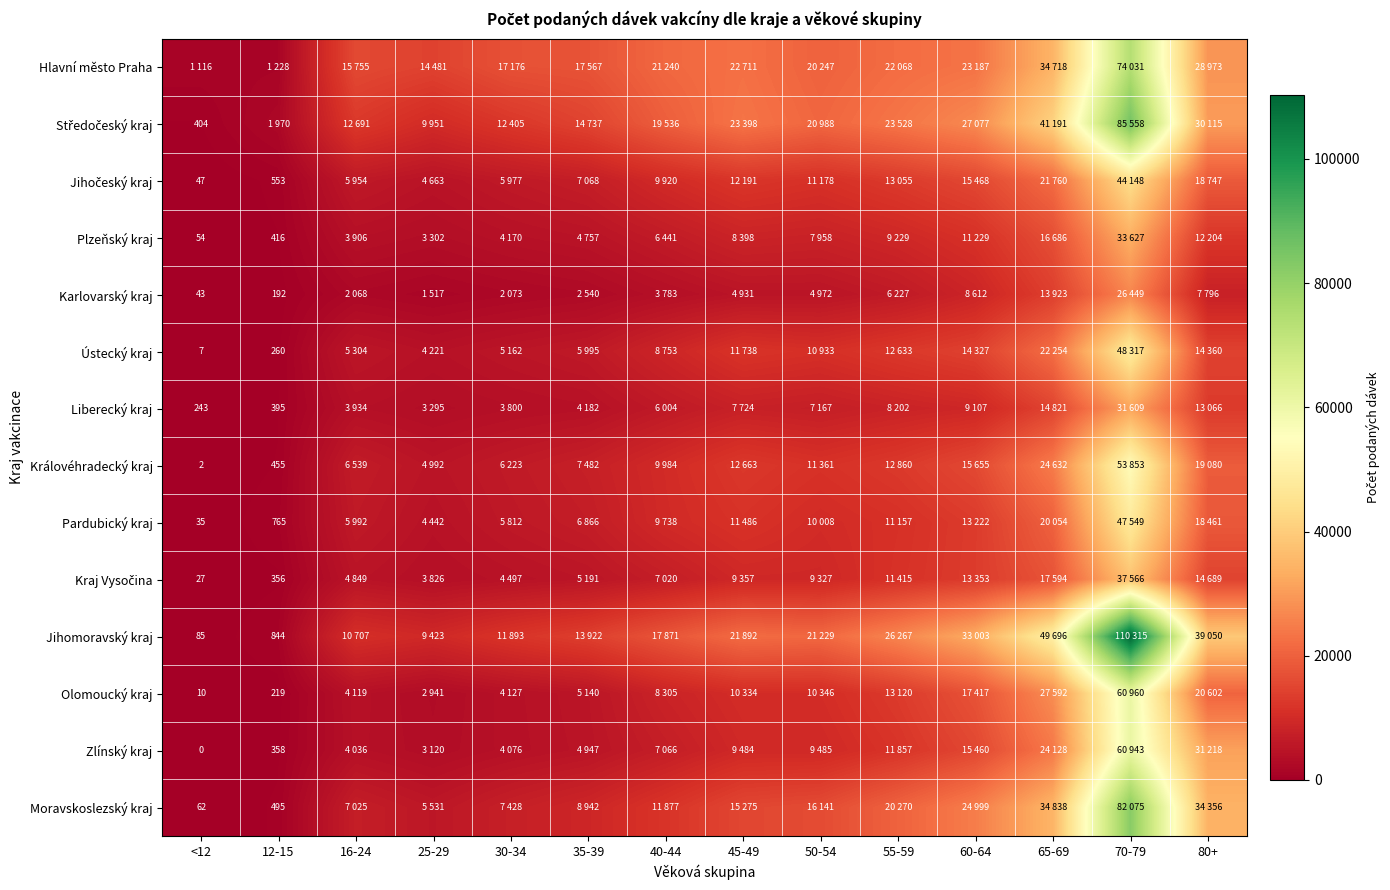

Is it true that Zlínský kraj equals 88002 at 70-79?

False